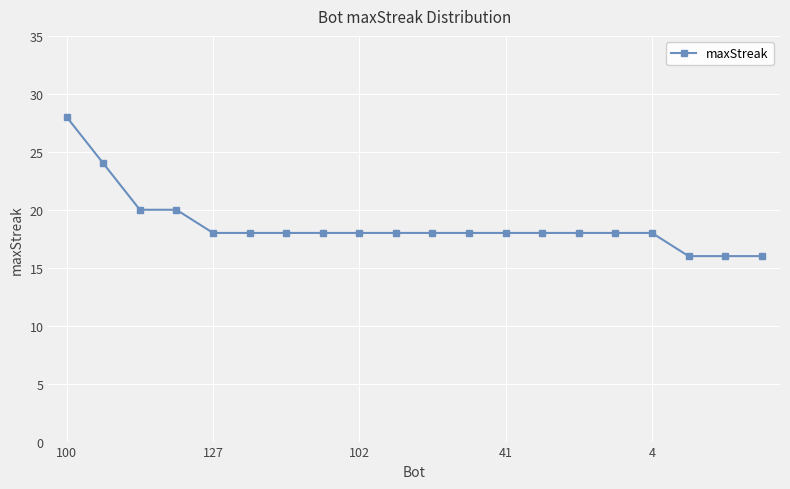

Reading left to right, extract all data points from this chart.

28	24	20	20	18	18	18	18	18	18	18	18	18	18	18	18	18	16	16	16